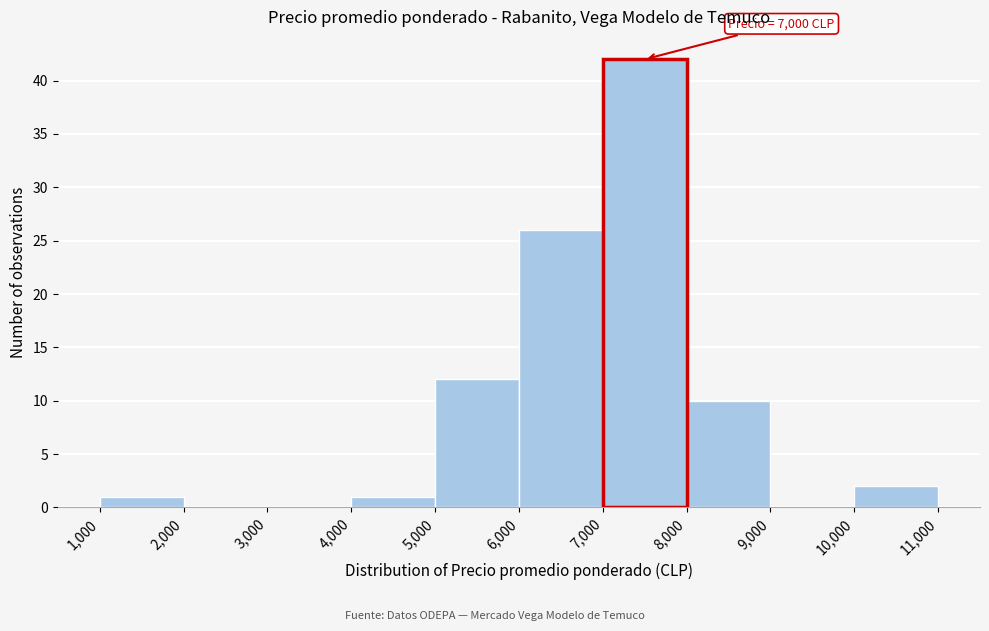

Which range on the x-axis has the tallest bar?

7,000 to 8,000